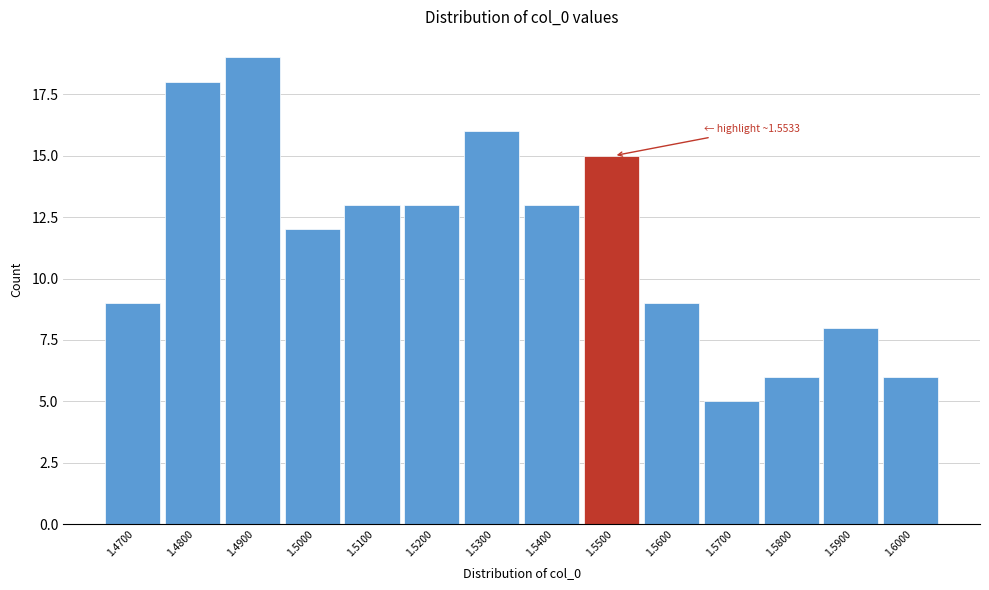

Reading left to right, extract all data points from this chart.

9	18	19	12	13	13	16	13	15	9	5	6	8	6